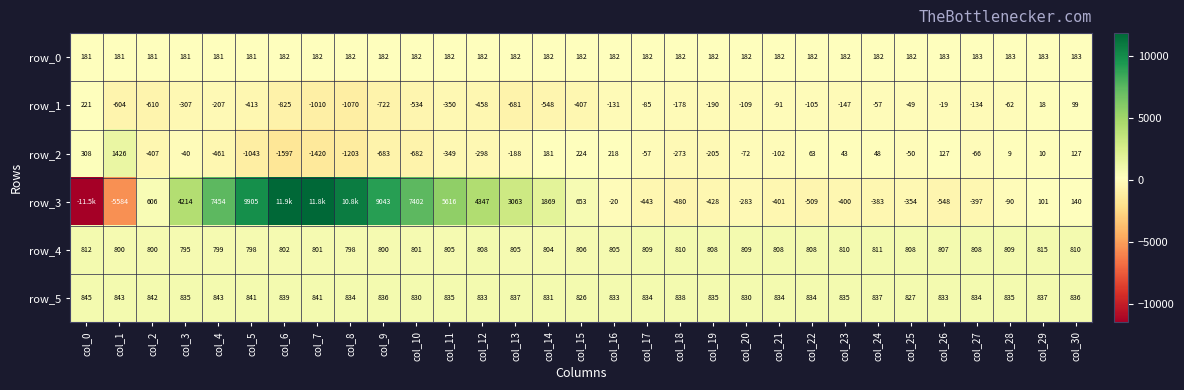

Reading left to right, extract all data points from this chart.

row_0: 181.2	181.3	181.3	181.4	181.4	181.5	181.5	181.6	181.6	181.7	181.7	181.8	181.8	181.9	181.9	182.0	182.0	182.1	182.1	182.2	182.2	182.3	182.3	182.4	182.4	182.5	182.5	182.5	182.6	182.7	182.7
row_1: 221.0	-604.0	-610.0	-307.0	-207.0	-413.0	-825.0	-1010.0	-1070.0	-722.0	-534.0	-350.0	-458.0	-681.0	-548.0	-407.0	-131.0	-85.0	-178.0	-190.0	-109.0	-91.0	-105.0	-147.0	-57.0	-49.0	-19.0	-134.0	-62.0	18.0	99.0
row_2: 308.0	1426.0	-407.0	-40.0	-461.0	-1043.0	-1597.0	-1420.0	-1203.0	-683.0	-682.0	-349.0	-298.0	-188.0	181.0	224.0	218.0	-57.0	-273.0	-205.0	-72.0	-102.0	63.0	43.0	48.0	-50.0	127.0	-66.0	9.0	10.0	127.0
row_3: -11521.0	-5584.0	606.0	4214.0	7454.0	9905.0	11855.0	11840.0	10778.0	9043.0	7402.0	5616.0	4347.0	3063.0	1869.0	653.0	-20.0	-443.0	-480.0	-428.0	-283.0	-401.0	-509.0	-400.0	-383.0	-354.0	-548.0	-397.0	-90.0	101.0	140.0
row_4: 812.0	800.0	800.0	795.0	799.0	798.0	802.0	801.0	798.0	800.0	801.0	805.0	808.0	805.0	804.0	806.0	805.0	809.0	810.0	808.0	809.0	808.0	808.0	810.0	811.0	808.0	807.0	808.0	809.0	815.0	810.0
row_5: 845.0	843.0	842.0	835.0	843.0	841.0	839.0	841.0	834.0	836.0	830.0	835.0	833.0	837.0	831.0	826.0	833.0	834.0	838.0	835.0	830.0	834.0	834.0	835.0	837.0	827.0	833.0	834.0	835.0	837.0	836.0